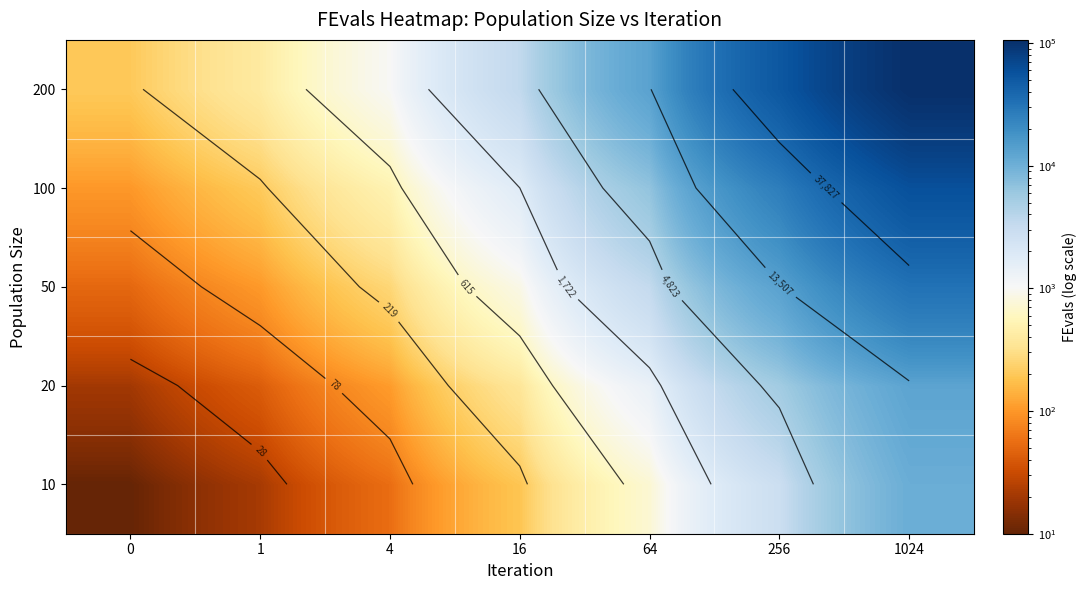

The 100 series shows 135 at 0. True or false?

False